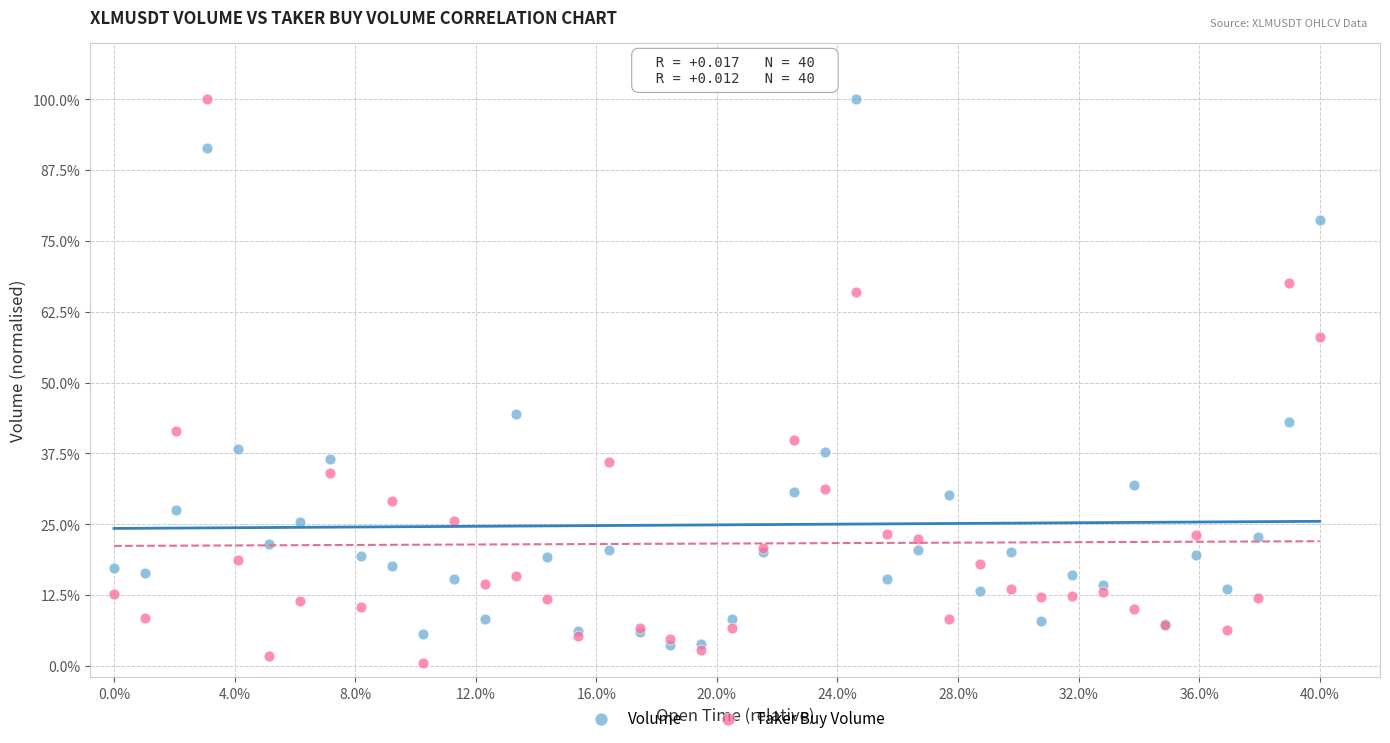

Which series reaches the minimum Y coordinate?

Taker Buy Volume